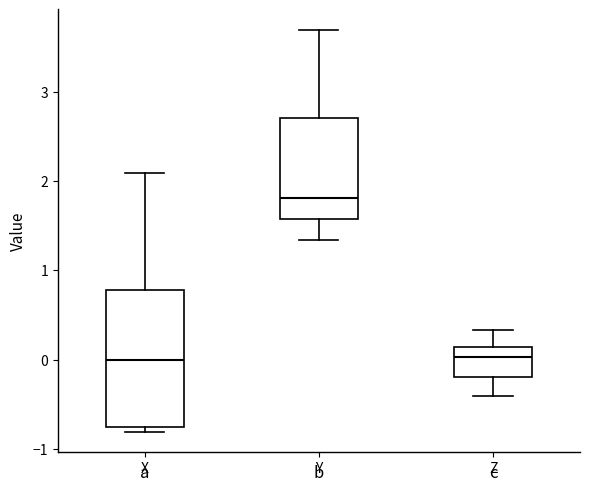

Reading left to right, read every box against the y-axis: the position of its median line, the range the box covers, and the ends of its whiskers. The values are not printed on the chart, so give them approximately, as read against the axis.

X: median 0.0, box -0.8 to 0.8, whiskers -0.8 (just below the box's lower edge) to 2.1
Y: median 1.8, box 1.6 to 2.7, whiskers 1.3 to 3.7
Z: median 0.0, box -0.2 to 0.1, whiskers -0.4 to 0.3